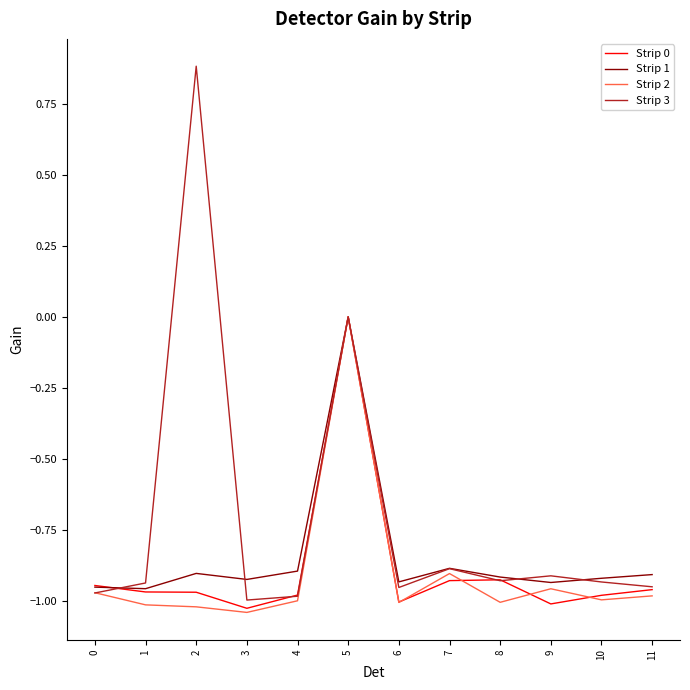

Which series has the largest total across all categories?

Strip 3